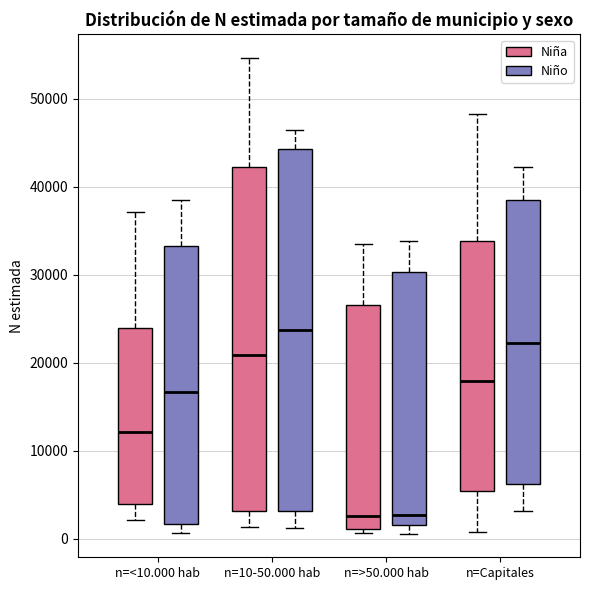

Reading left to right, read every box against the y-axis: the position of its median line, the range the box covers, and the ends of its whiskers. The values are not printed on the chart, so give them approximately, as read against the axis.

n=<10.000 hab (Niña): median 12000, box 4000 to 24000, whiskers 2000 to 37000
n=<10.000 hab (Niño): median 17000, box 2000 to 33000, whiskers 1000 to 39000
n=10-50.000 hab (Niña): median 21000, box 3000 to 42000, whiskers 1000 to 55000
n=10-50.000 hab (Niño): median 24000, box 3000 to 44000, whiskers 1000 to 46000
n=>50.000 hab (Niña): median 3000, box 1000 to 27000, whiskers 1000 (just below the box's lower edge) to 34000
n=>50.000 hab (Niño): median 3000, box 2000 to 30000, whiskers 1000 to 34000
n=Capitales (Niña): median 18000, box 5000 to 34000, whiskers 1000 to 48000
n=Capitales (Niño): median 22000, box 6000 to 38000, whiskers 3000 to 42000